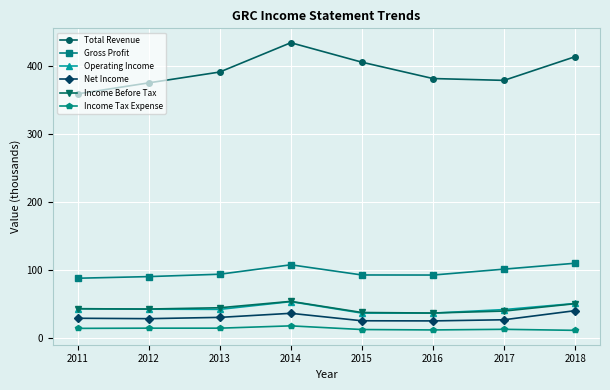

The value of Income Tax Expense at 2018 is 11.0. True or false?

True